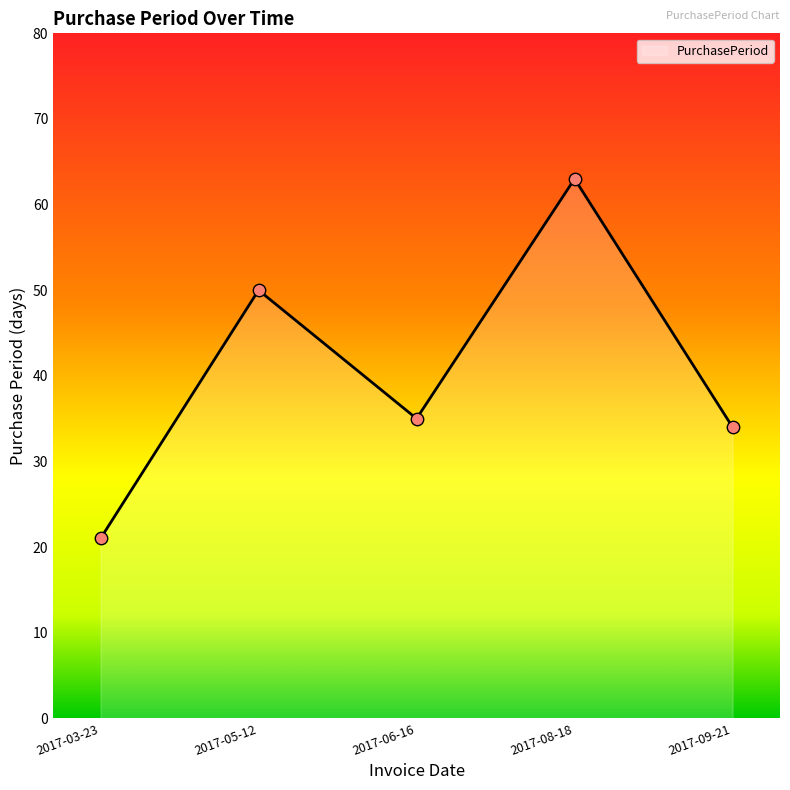

Which has a higher value, 2017-09-21 or 2017-03-23?

2017-09-21